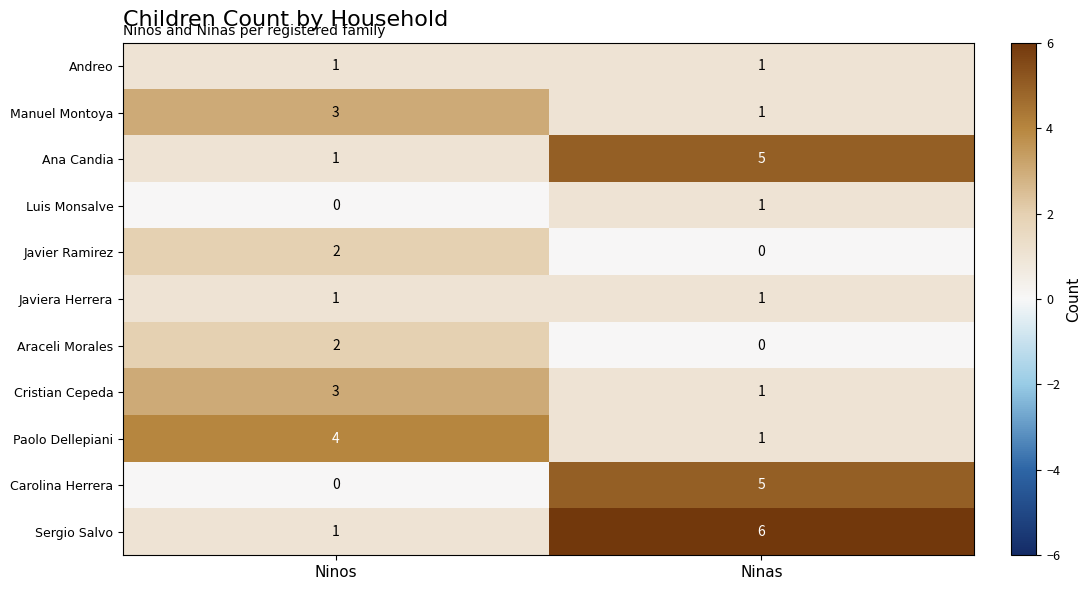

What is the difference between the maximum and minimum values in the Ana Candia series?

4